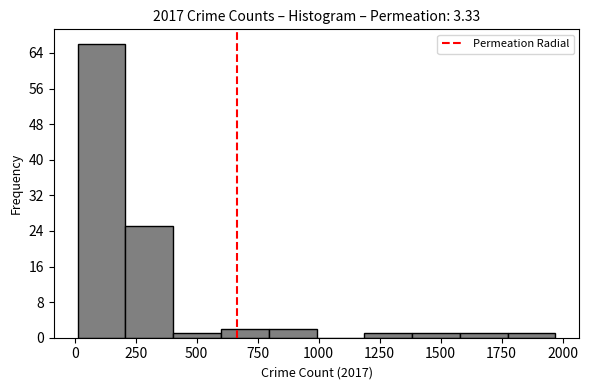

Around what value on the x-axis is the tallest bar? Give the approximate position of its centre, as read against the axis.

100